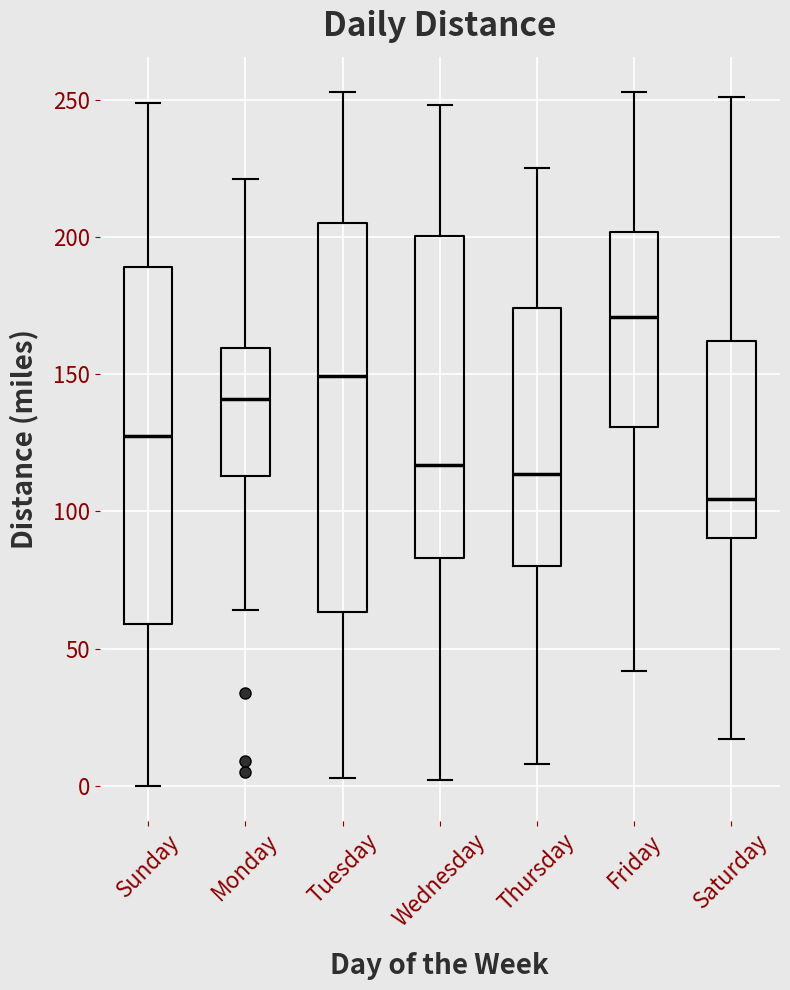

Where does the median line of the box for Sunday sit on the y-axis? The values are not printed on the chart, so give them approximately, as read against the axis.

130